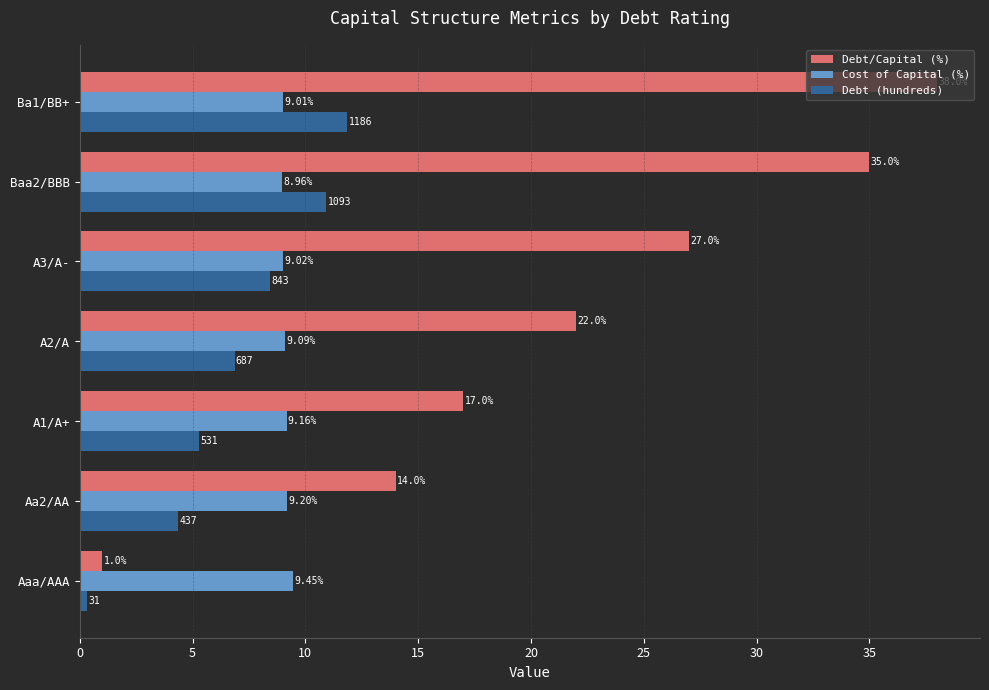

How many distinct data groups are displayed?

3